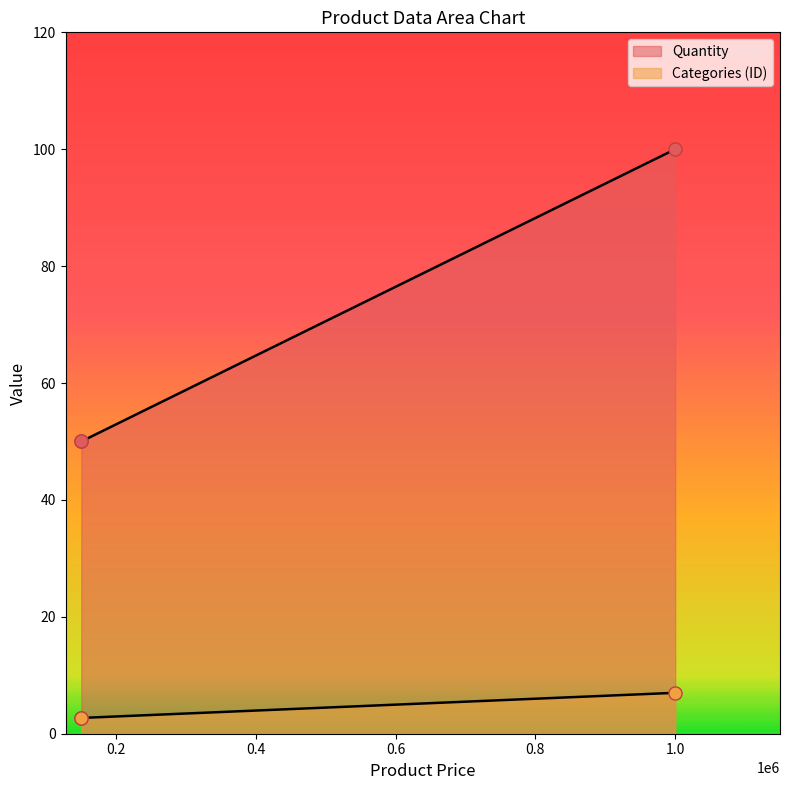

Which series has the largest total across all categories?

Quantity